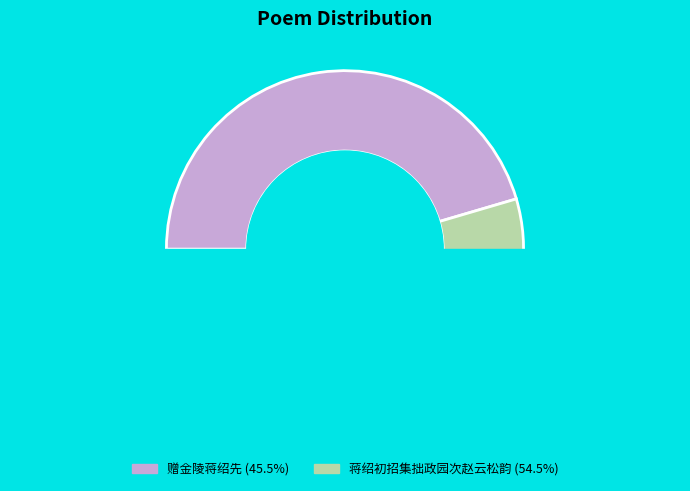

Count the number of slices in the pie.

2